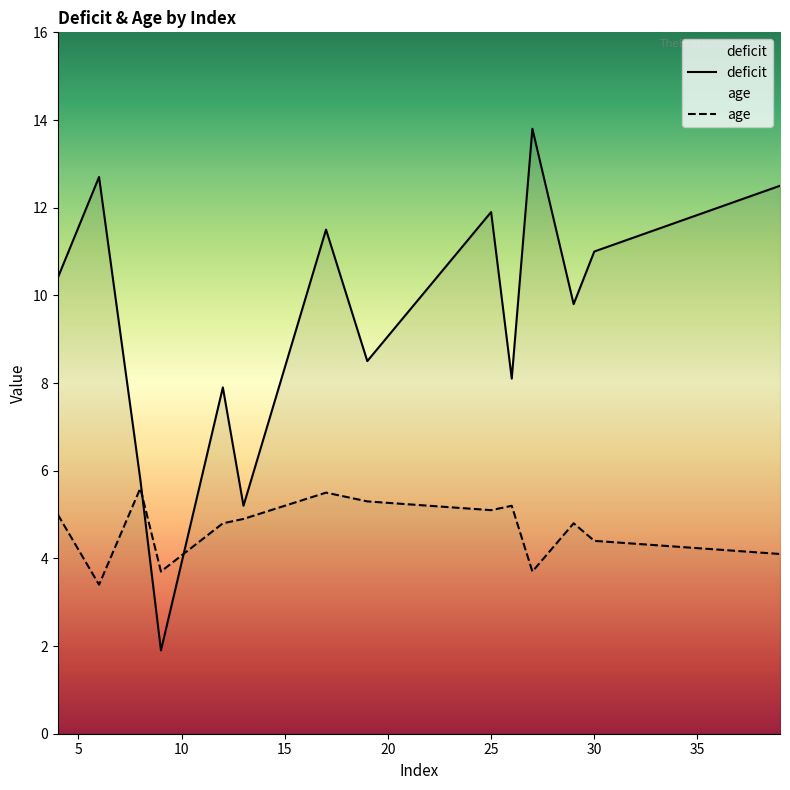

List the labels in order of age value, smallest first.

6, 27, 9, 39, 30, 29, 12, 13, 4, 25, 26, 19, 17, 8